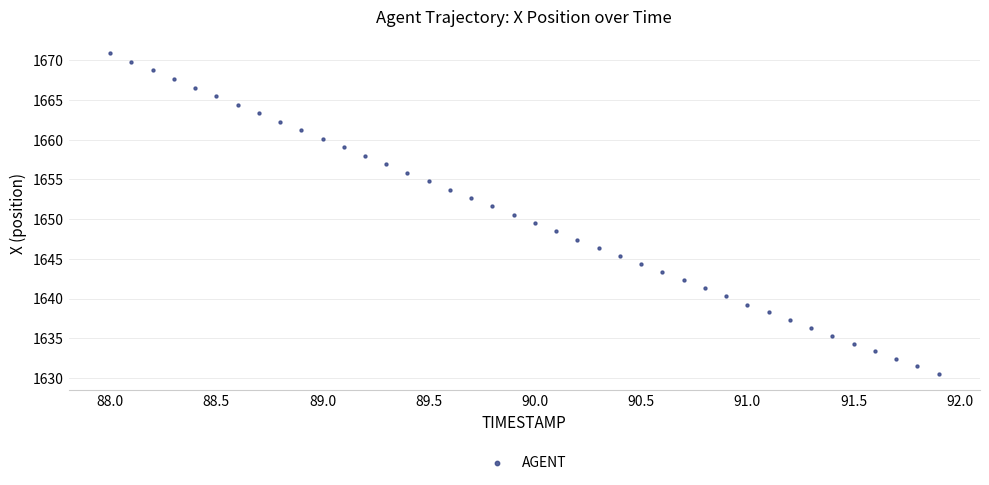

What is the range of X values (max minus min)?

3.9